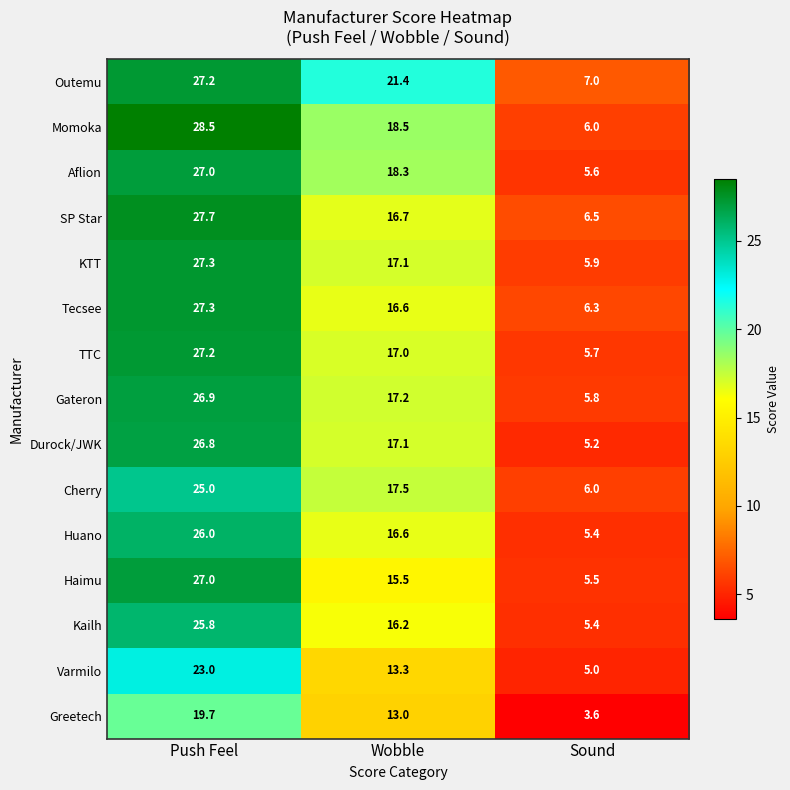

What is the difference between the TTC values at Push Feel and Wobble?

10.2